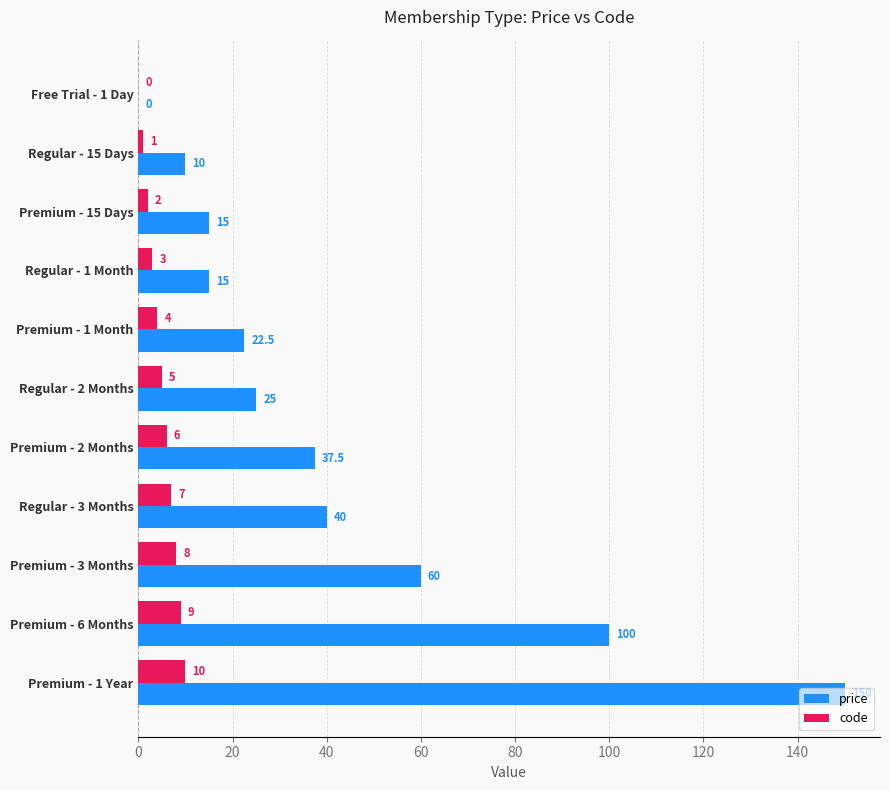

What is the greatest value displayed?

150.0